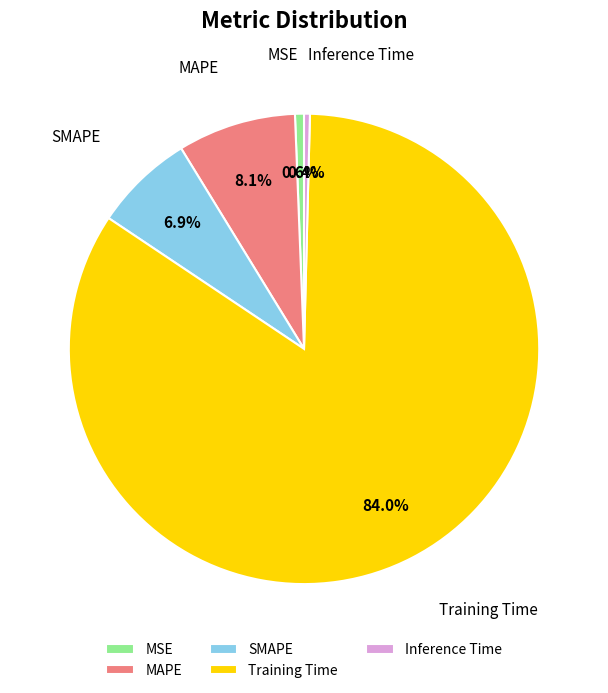

What percentage is NOT represented by Training Time?

16.0%